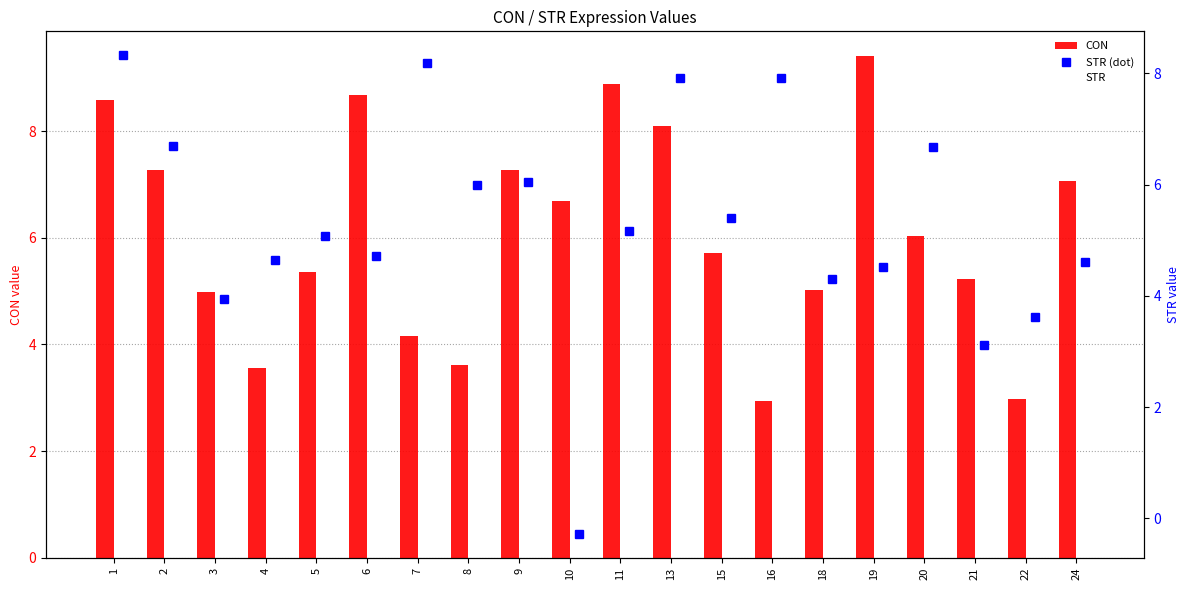

Does the chart contain any negative values?

Yes